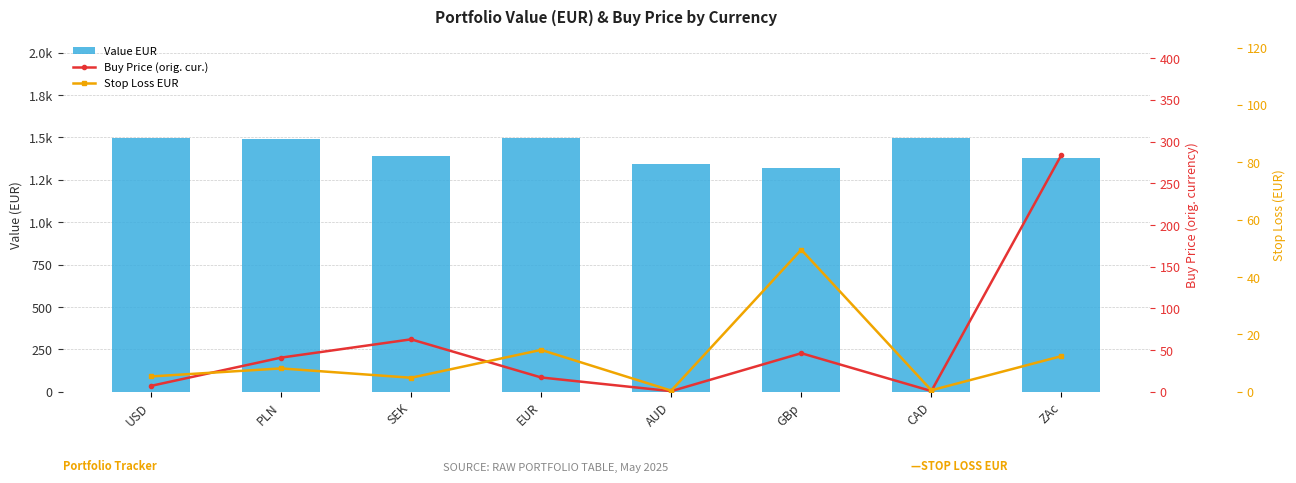

What is the total value across all series at GBp?

1417.3